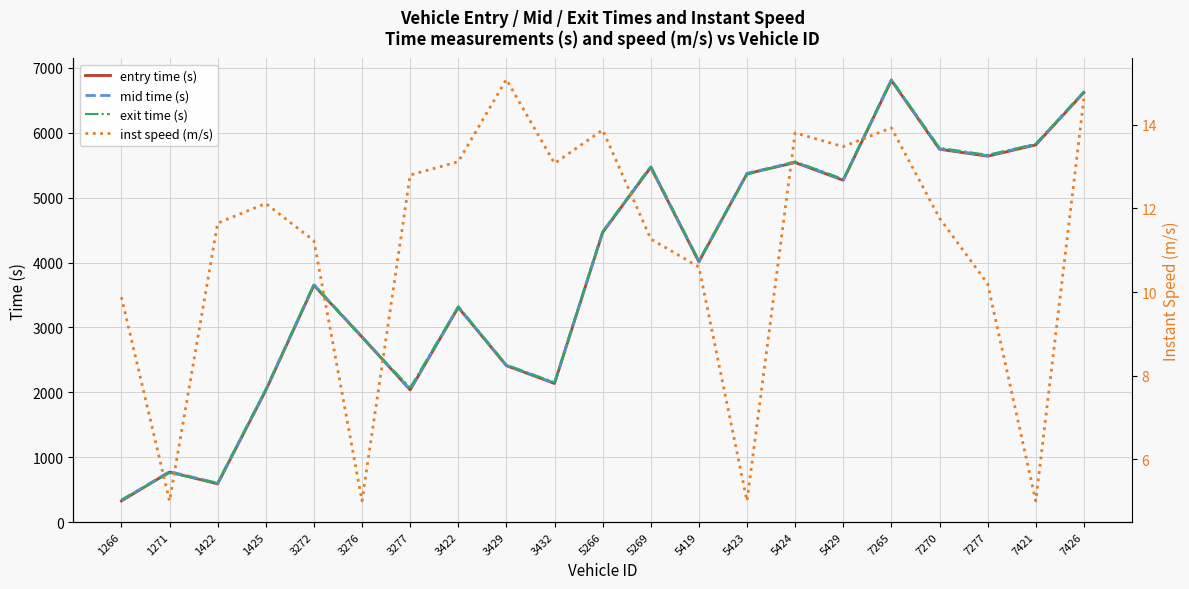

True or false: exit time (s) has a value of 7223.4 at 5419.

False